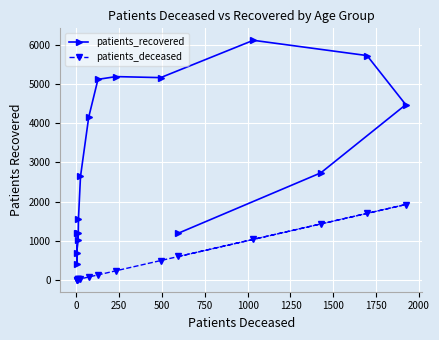

What is the difference between the maximum and second lowest values in the patients_recovered series?

5424